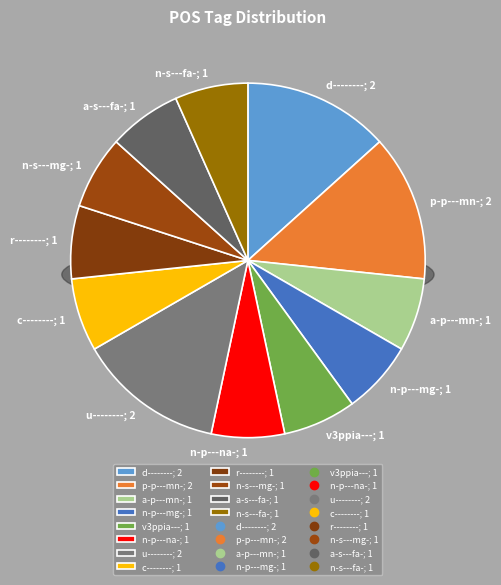

Is there a majority slice in this chart?

No